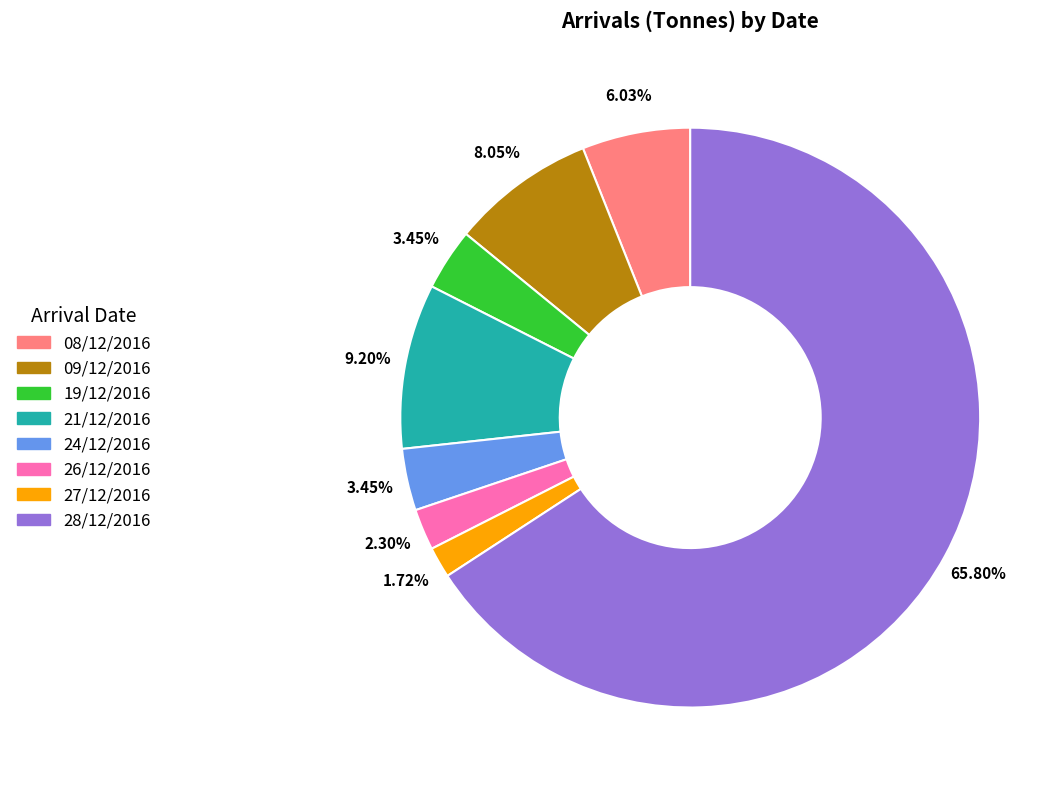

To the nearest percent, what is the average slice percentage?

12%